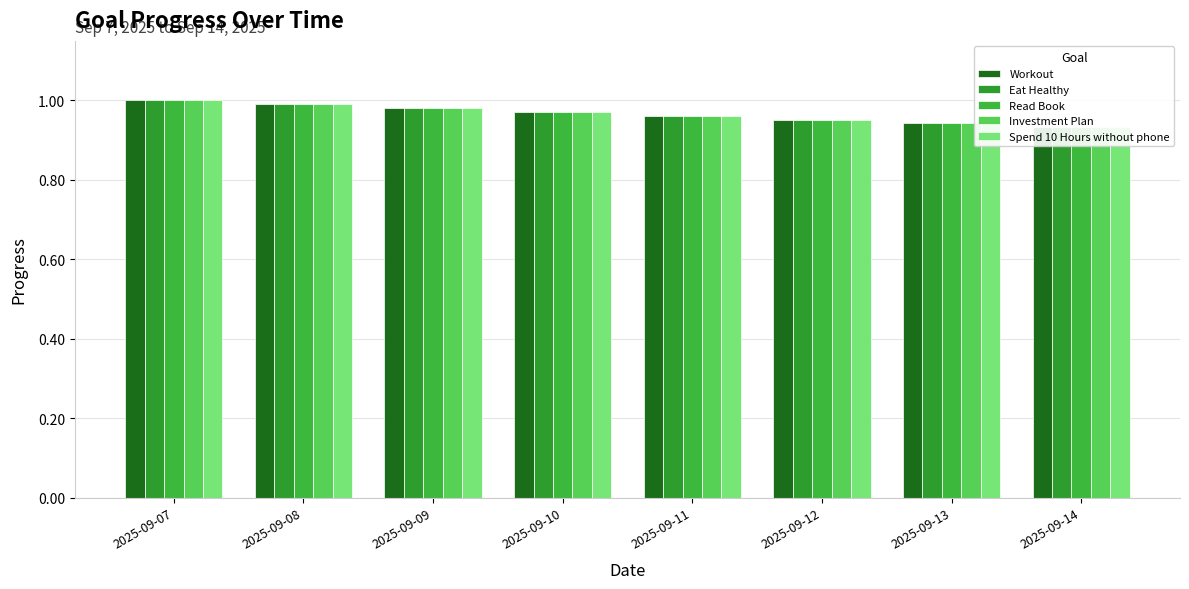

How many Workout values are between 0 and 1?

8